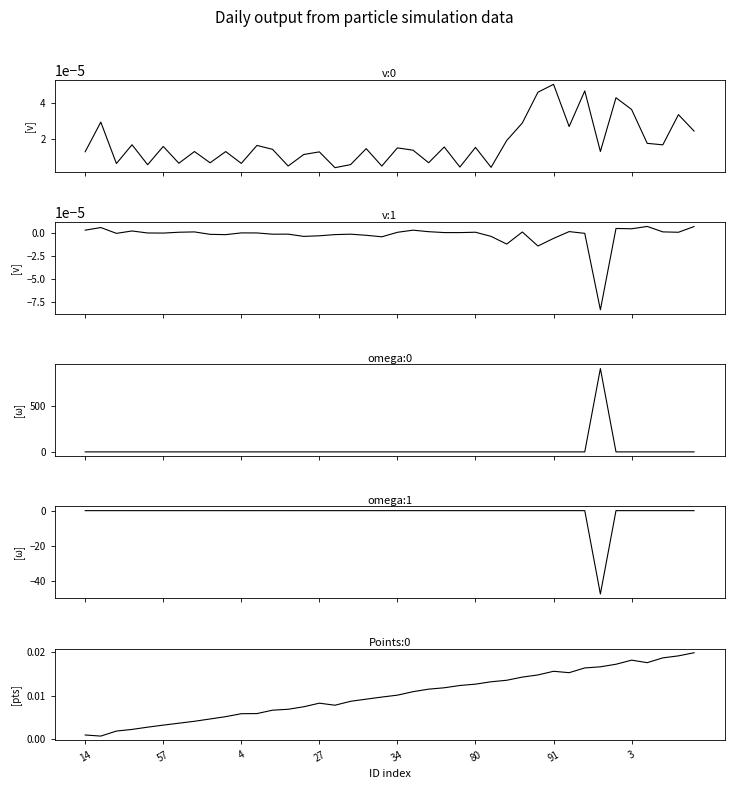

True or false: omega:0 has more than 2 points higher than both neighbors.

True